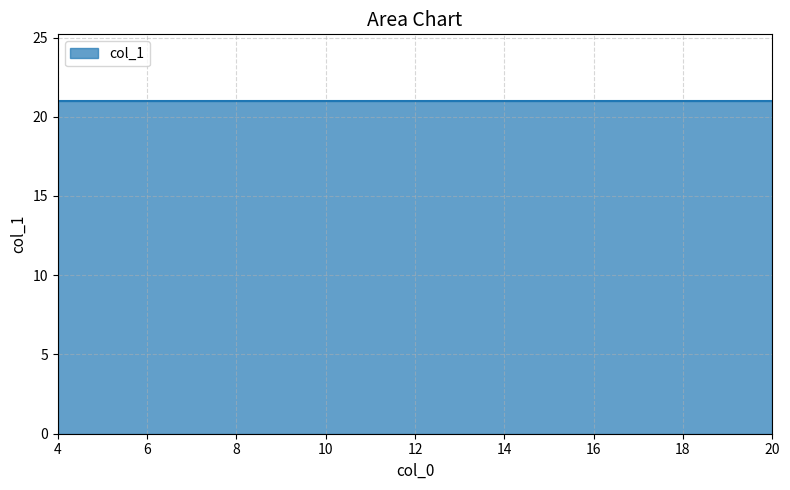

Is it true that the value at 12 is 8?

False